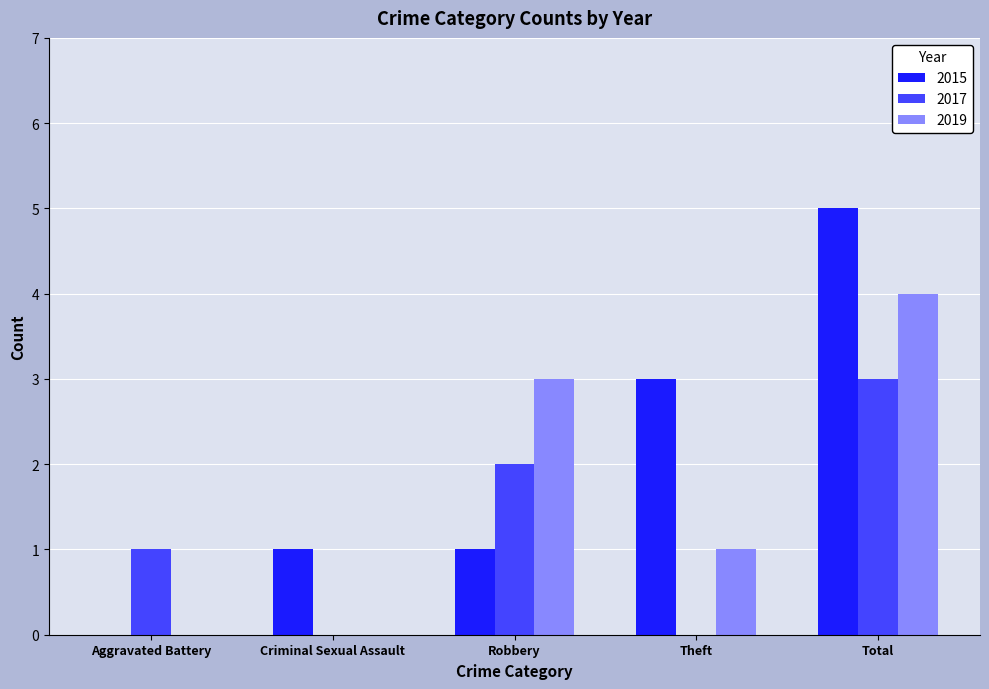

What value does the 2019 series have at Robbery?

3